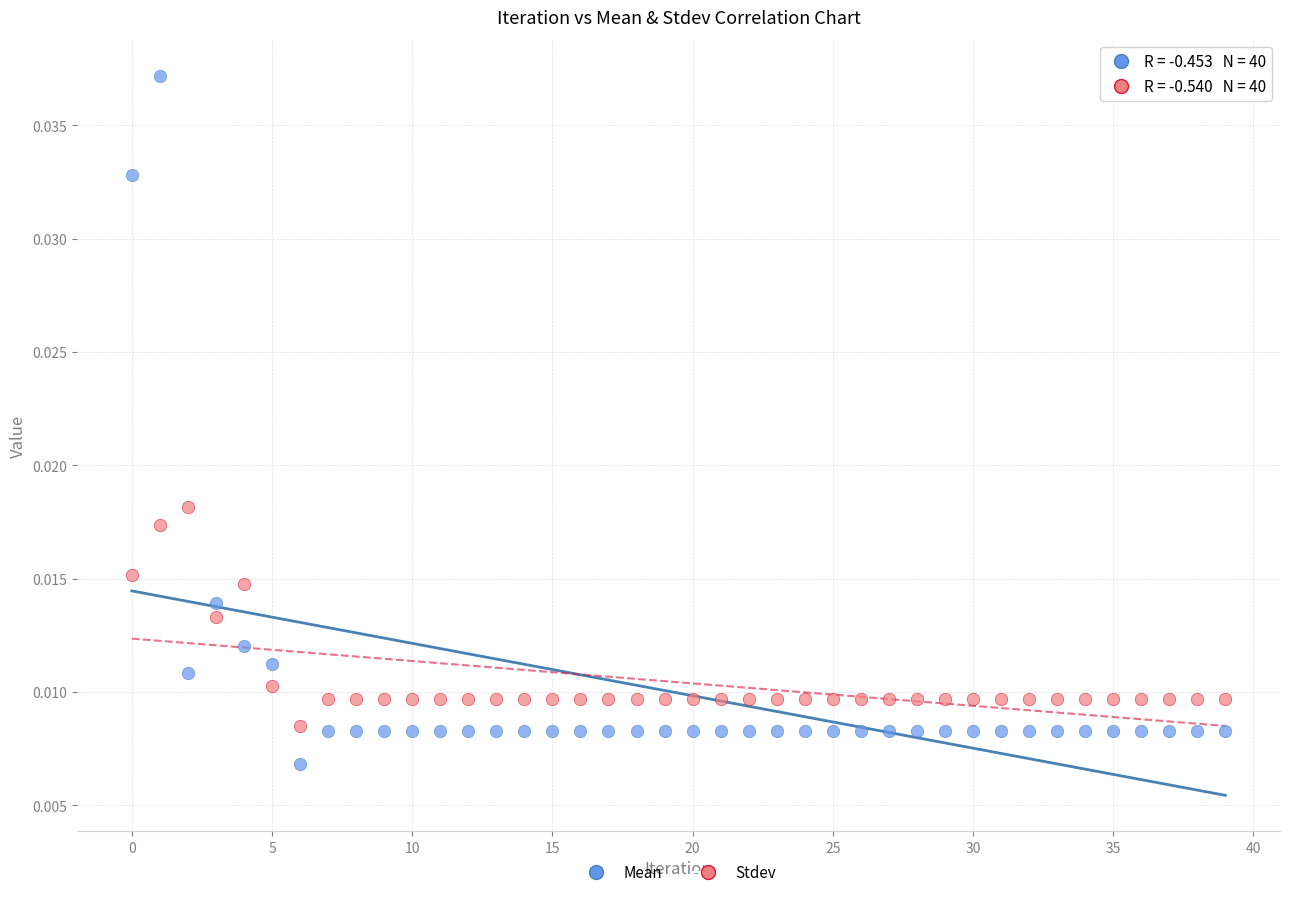

Which series reaches the maximum Y coordinate?

Mean